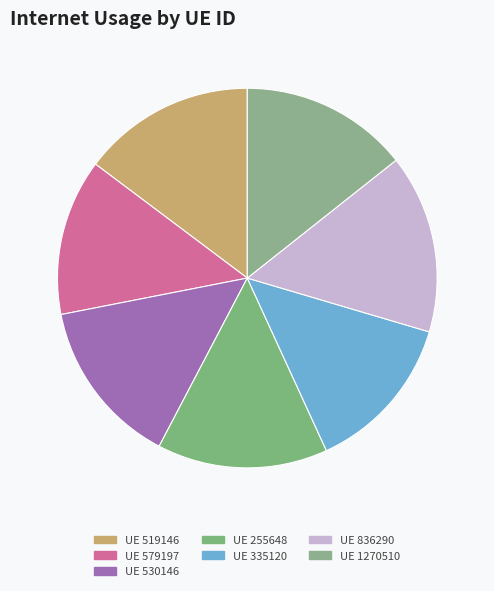

How many segments does this pie chart have?

7